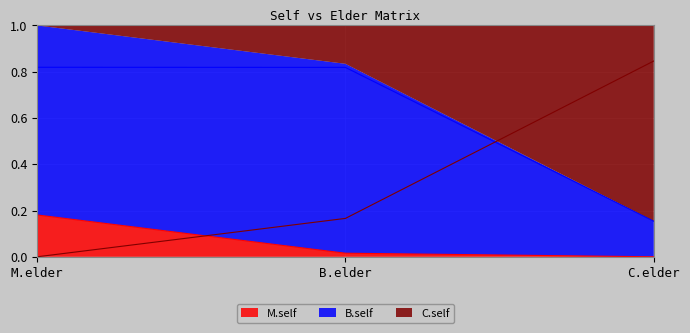

What is the label of the 3rd point from the right?

M.elder